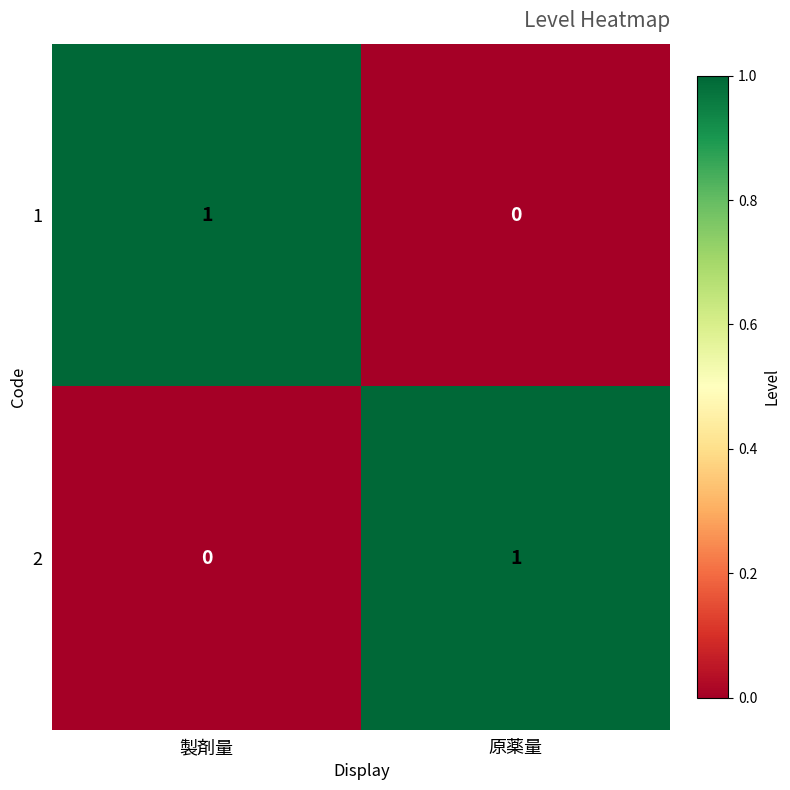

At which label does 2 reach its minimum?

製剤量